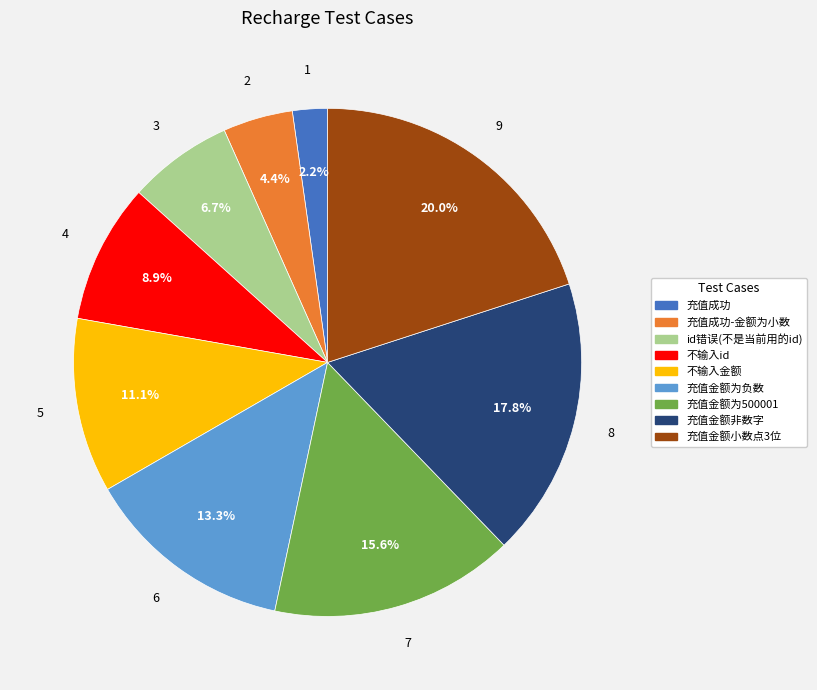

Does any single category account for the majority?

No